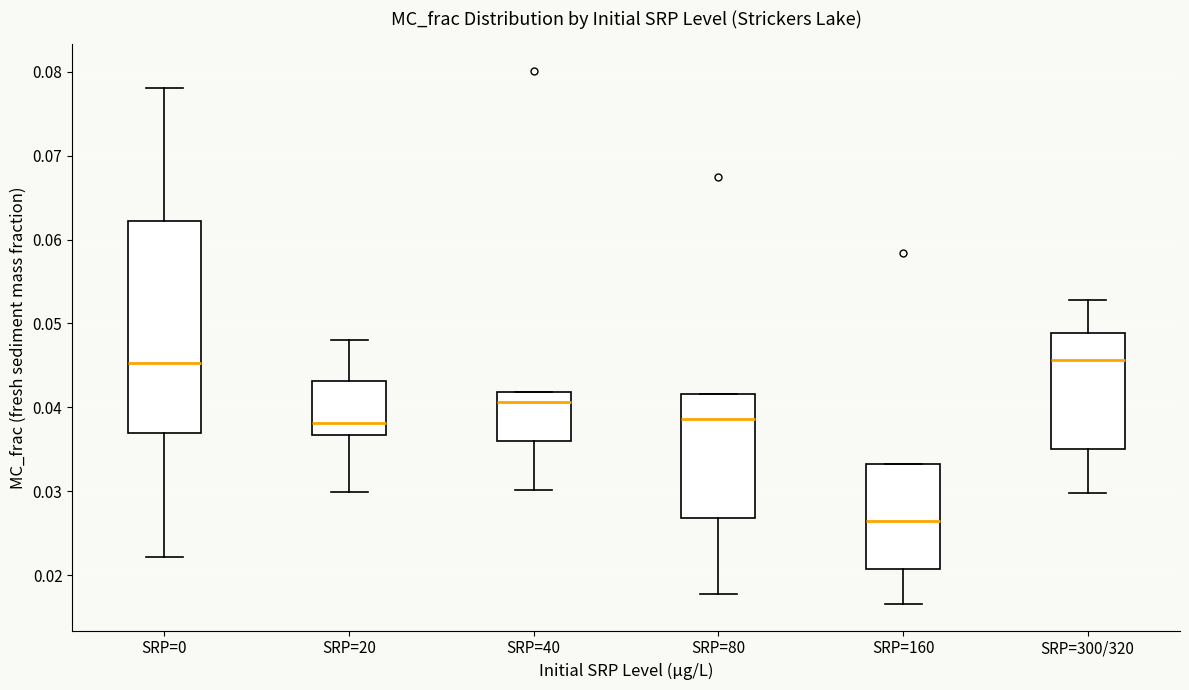

Where does the median line of the box for SRP=160 sit on the y-axis? The values are not printed on the chart, so give them approximately, as read against the axis.

0.027